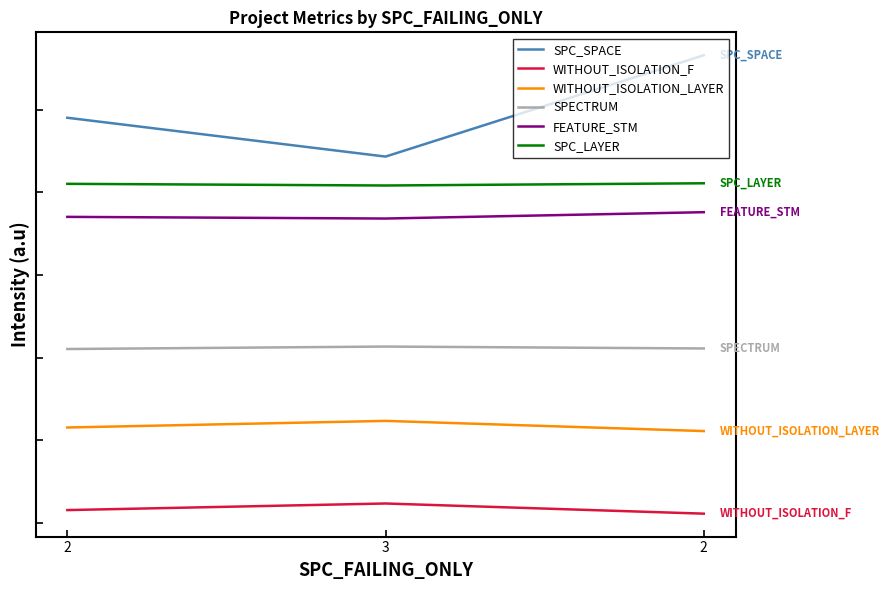

Where does the WITHOUT_ISOLATION_LAYER series first go above 43?

2